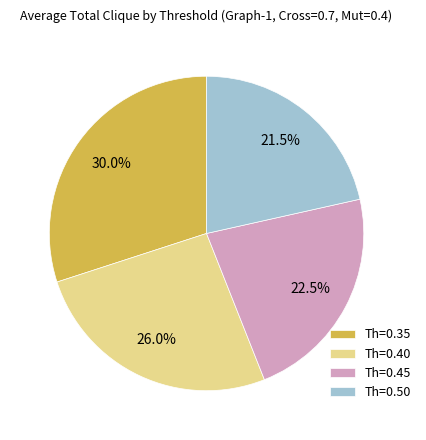

Is Th=0.40 the majority of the pie?

No